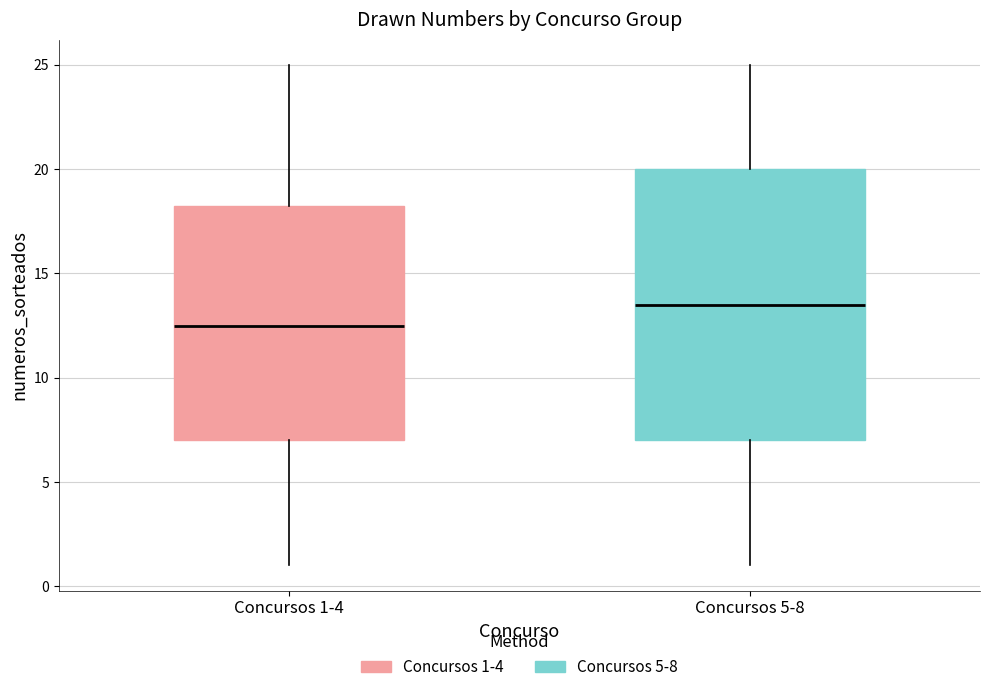

Which box is the tallest, from its lower edge to its upper edge?

Concursos 5-8